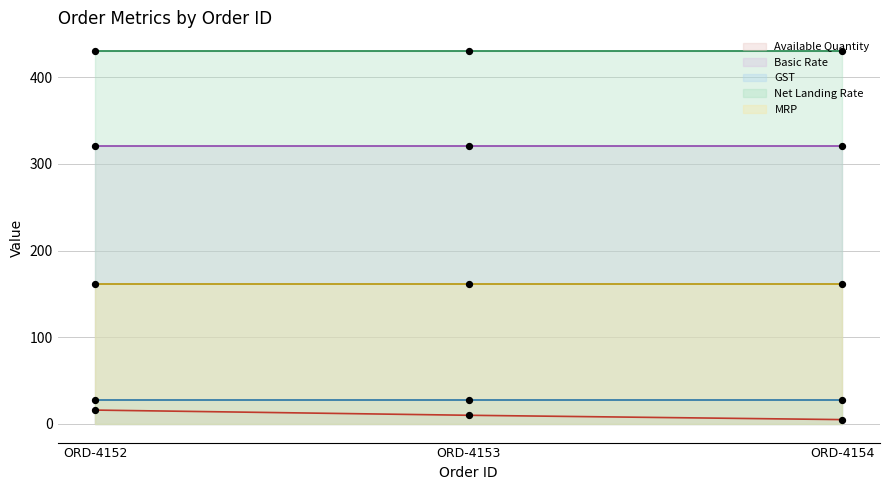

Which series contains the highest Y value?

Net Landing Rate